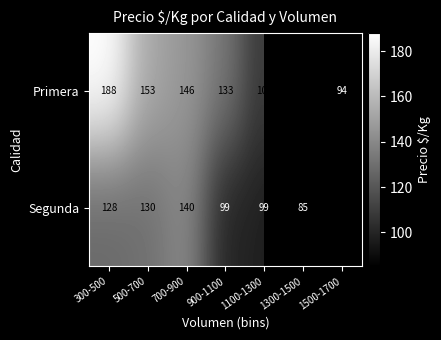

List the labels in order of Primera value, largest first.

300-500, 500-700, 700-900, 1300-1500, 900-1100, 1100-1300, 1500-1700